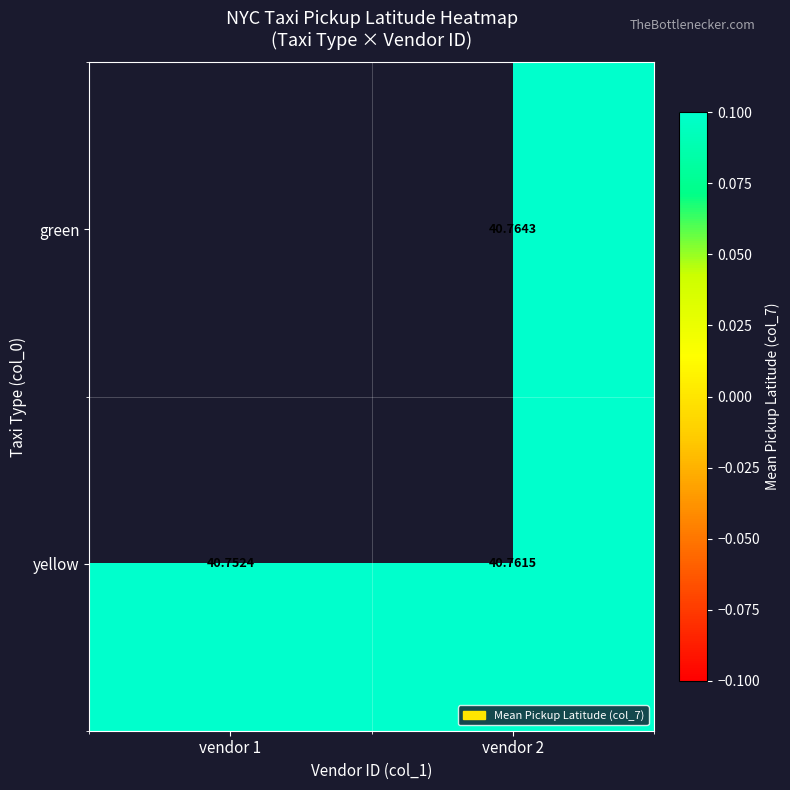

At which category does the chart reach its peak across all series?

vendor 2